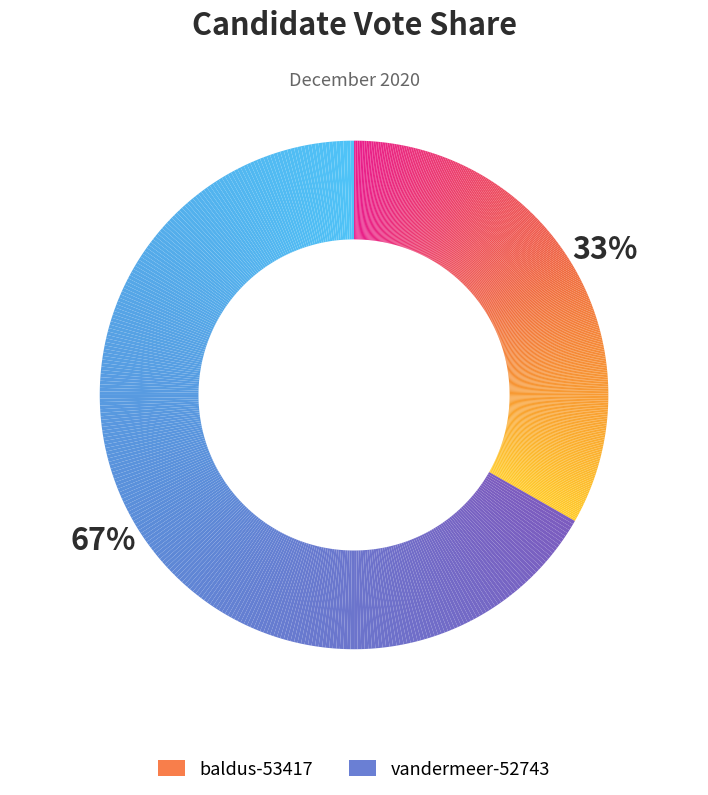

Is there any slice that represents more than half of the pie?

Yes